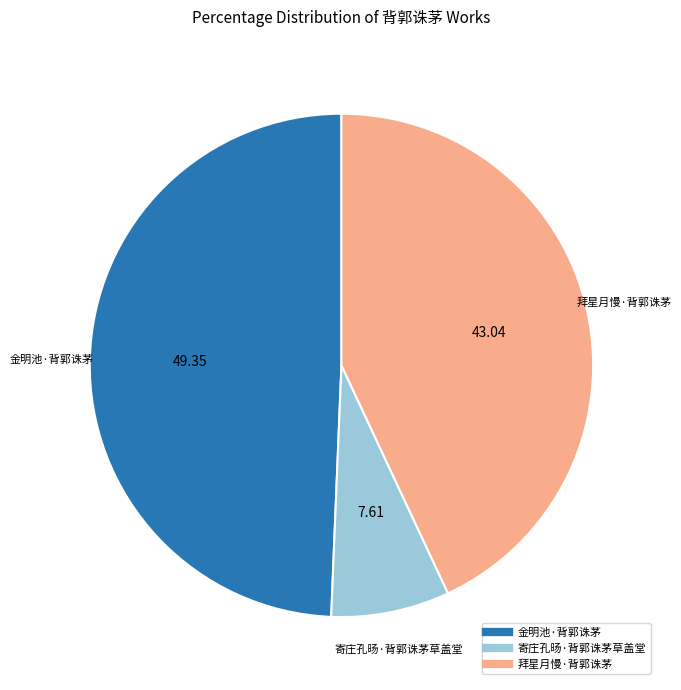

Count the number of slices in the pie.

3